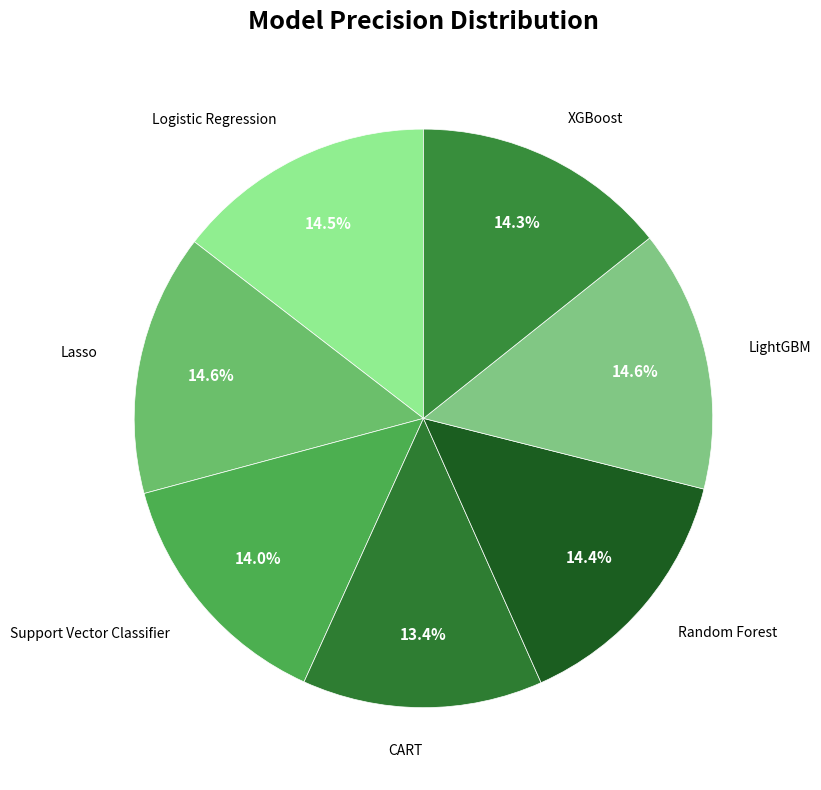

Rank the categories by value from highest to lowest.

LightGBM, Lasso, Logistic Regression, Random Forest, XGBoost, Support Vector Classifier, CART